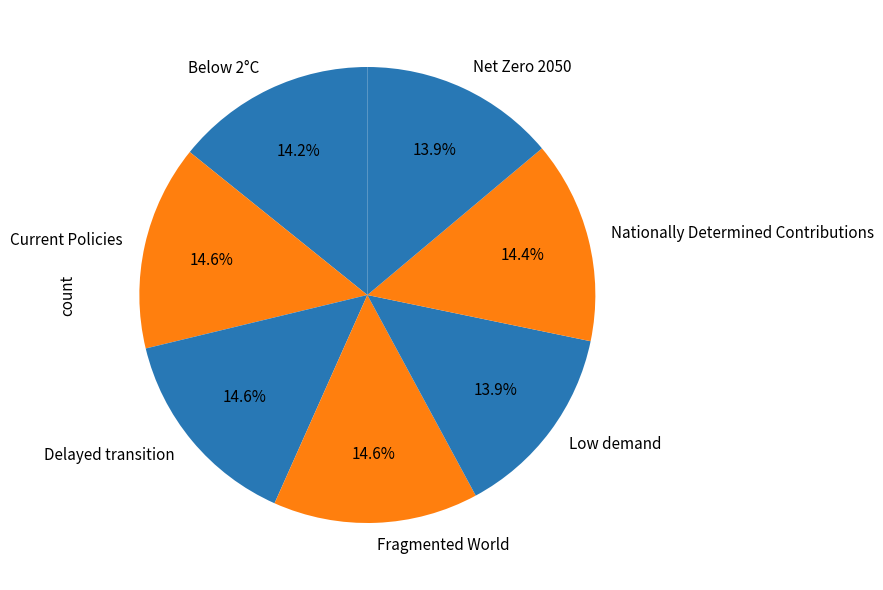

Does Delayed transition represent more than half of the total?

No